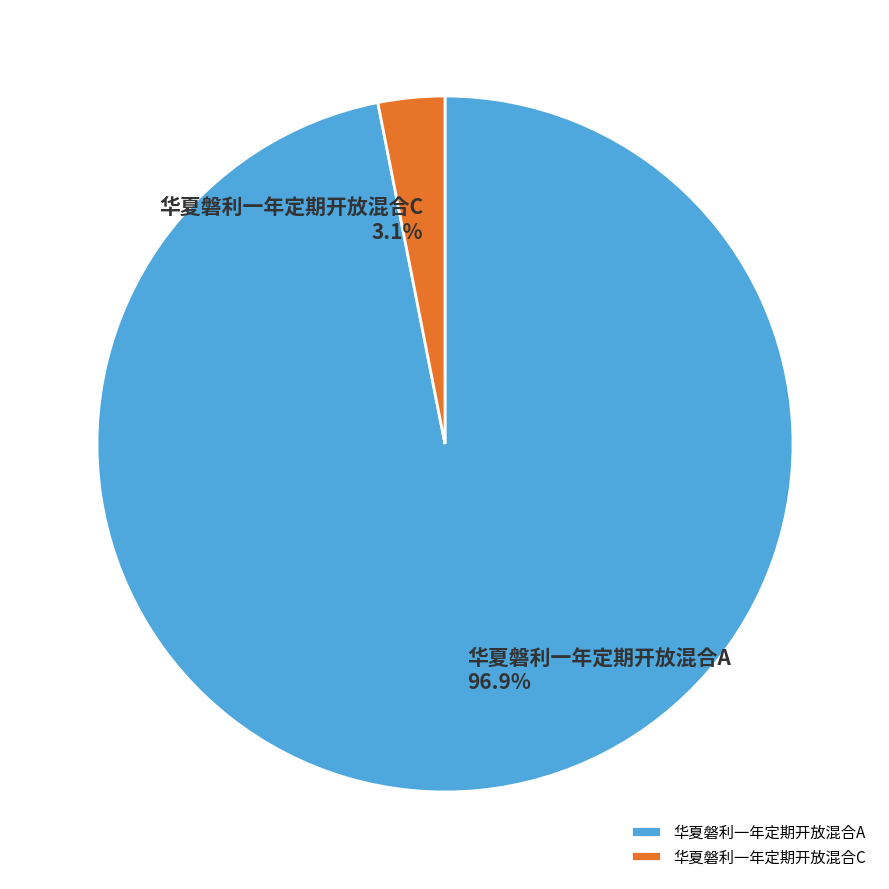

Between 华夏磐利一年定期开放混合A and 华夏磐利一年定期开放混合C, which is larger?

华夏磐利一年定期开放混合A